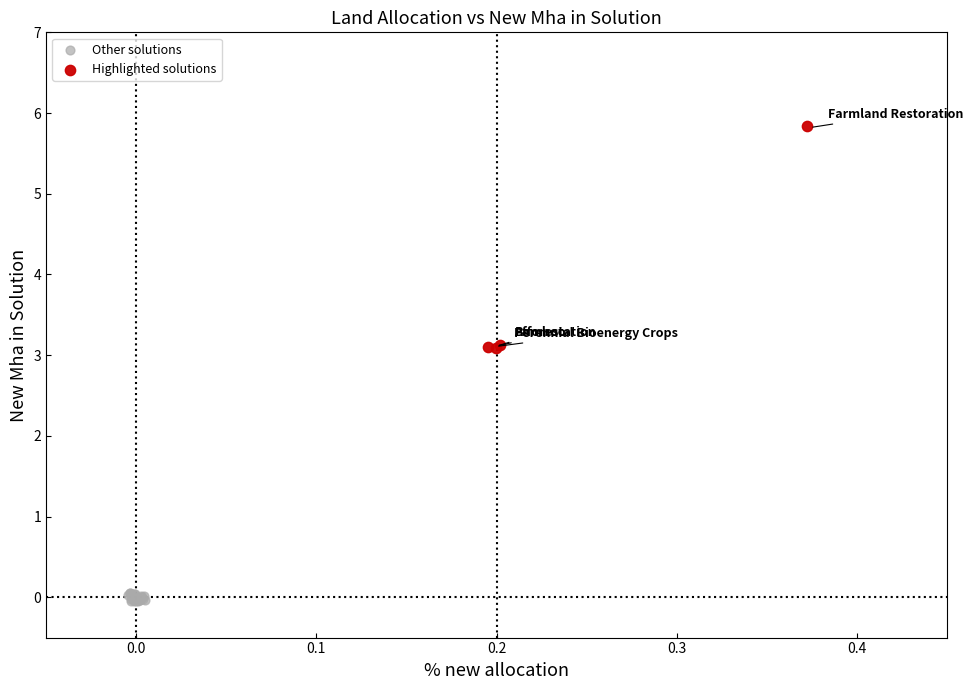

Which series reaches the maximum Y coordinate?

Highlighted solutions